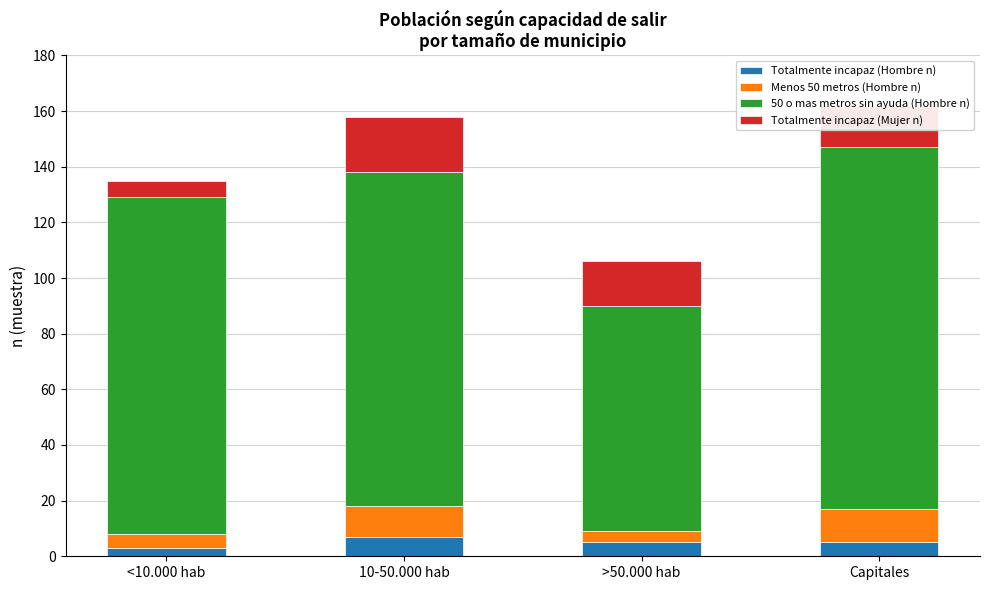

Is it true that Totalmente incapaz (Hombre n) equals 5 at >50.000 hab?

True